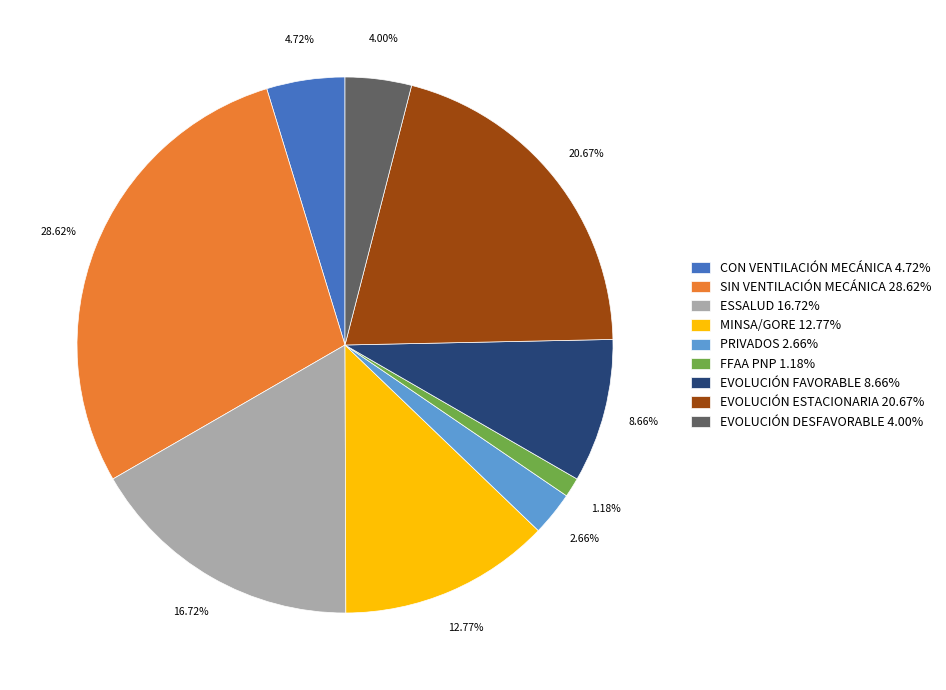

How many segments does this pie chart have?

9